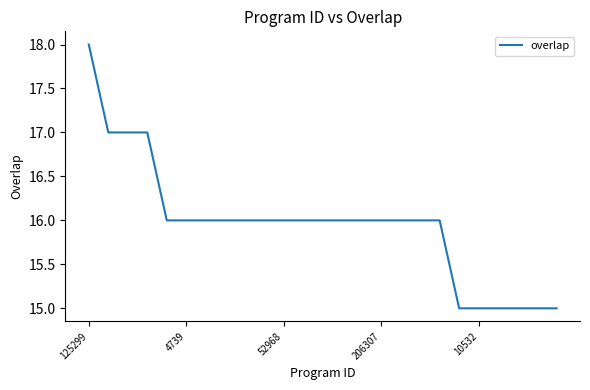

What is the maximum value shown in the chart?

18